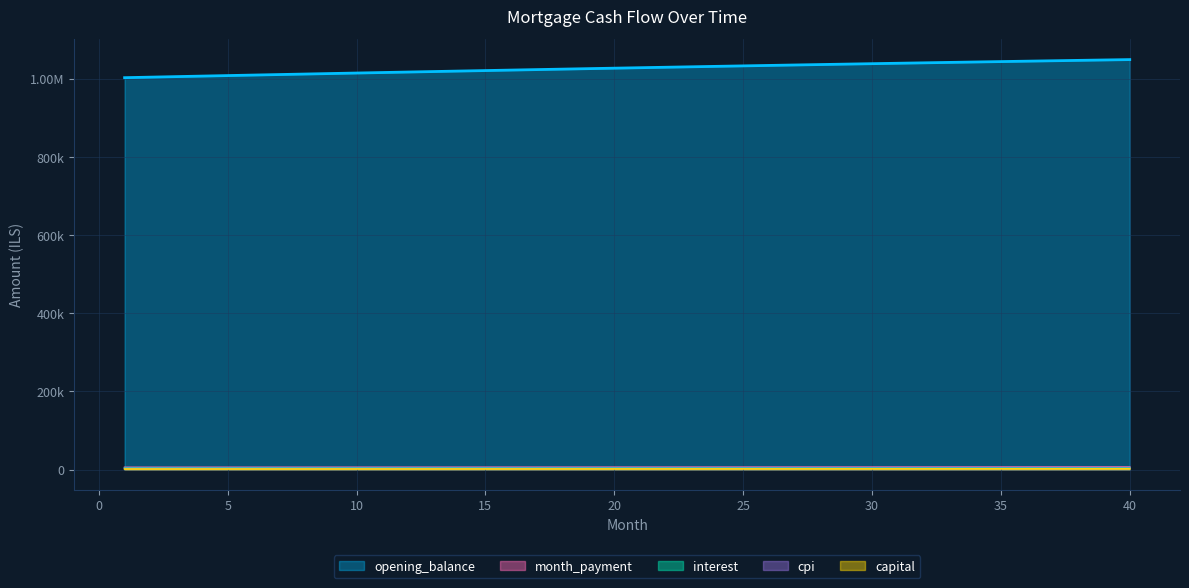

Count the number of categories in the chart.

40